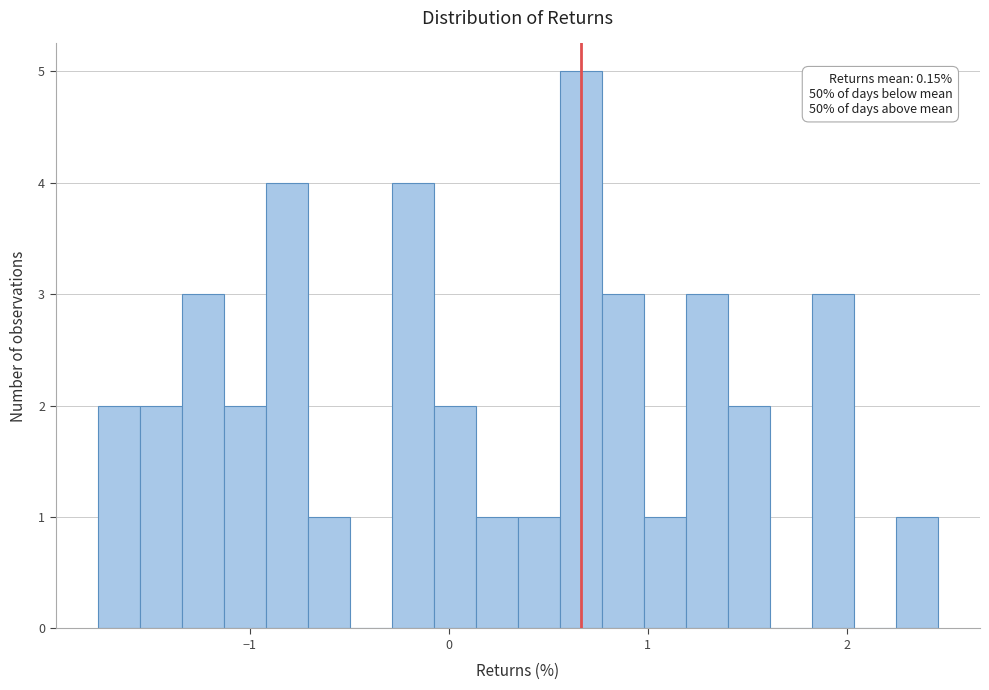

Around what value on the x-axis is the tallest bar? Give the approximate position of its centre, as read against the axis.

0.7